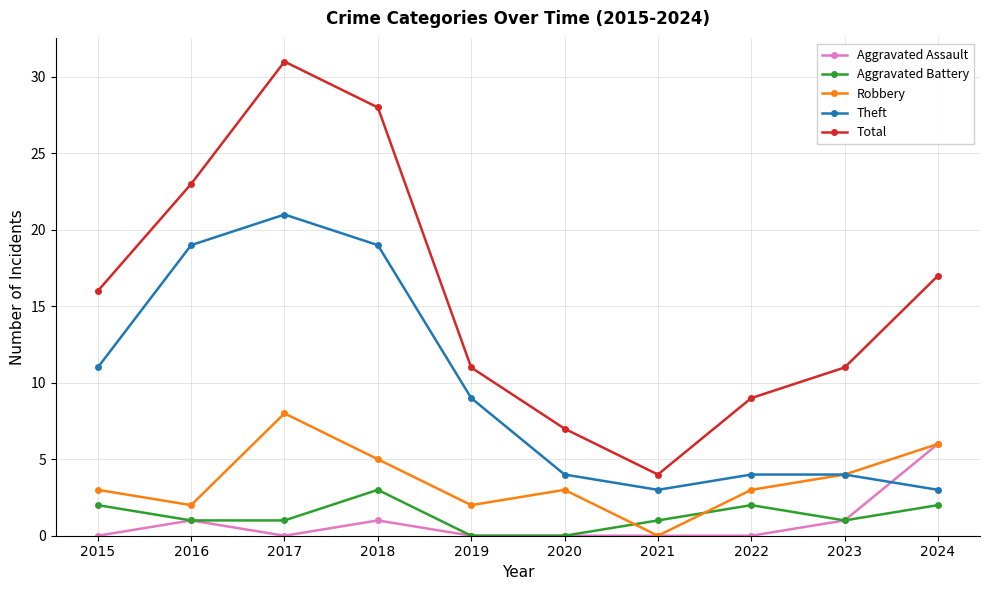

What value does the Total series have at 2020, to the nearest 10?

10